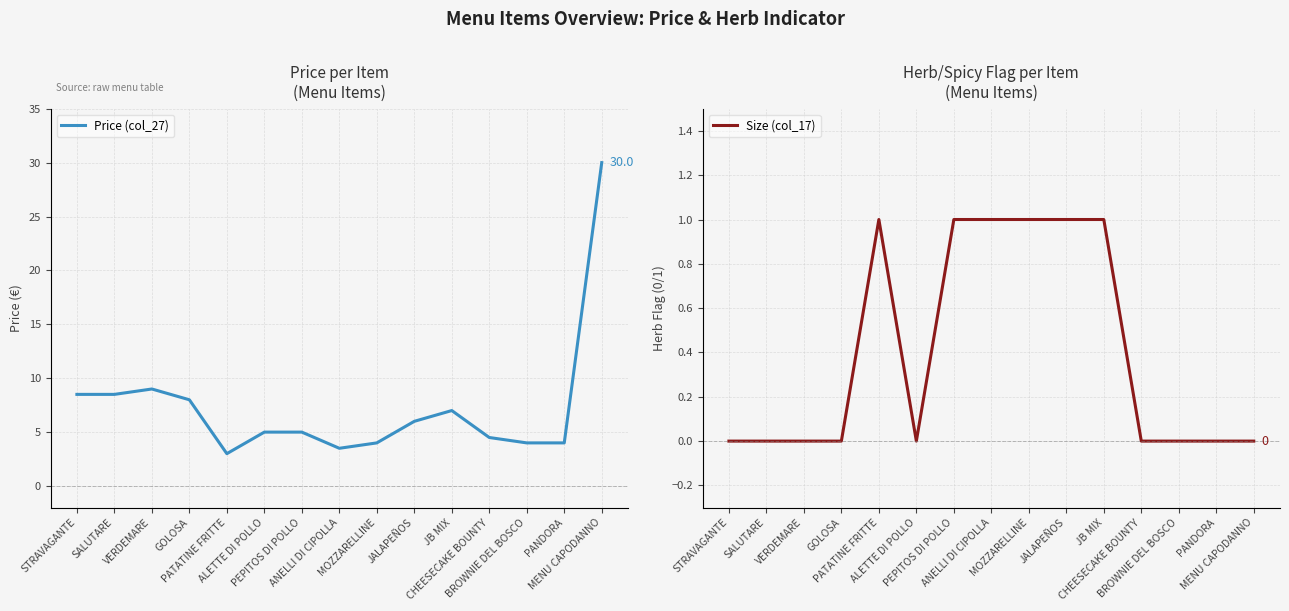

How many series are shown in this chart?

2